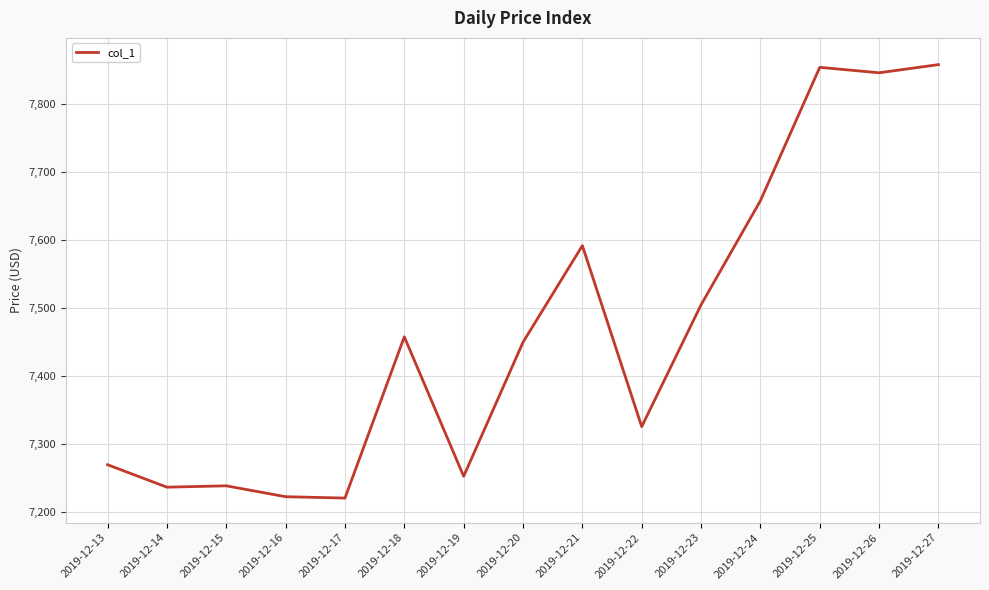

The chart shows a value of 11265.7 at 2019-12-18. True or false?

False